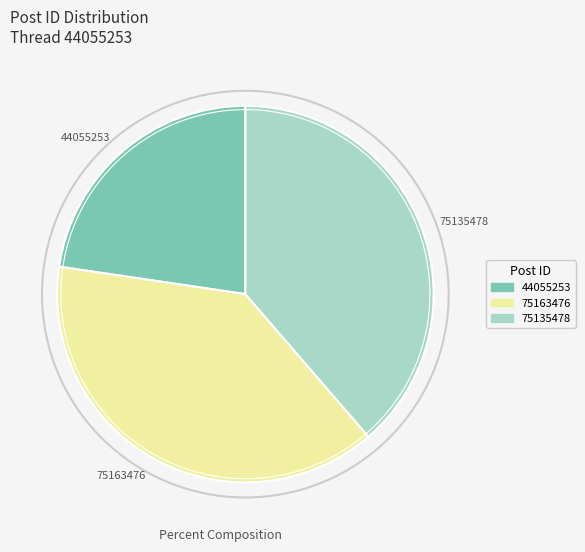

The 75163476 slice represents 31% of the pie. True or false?

False